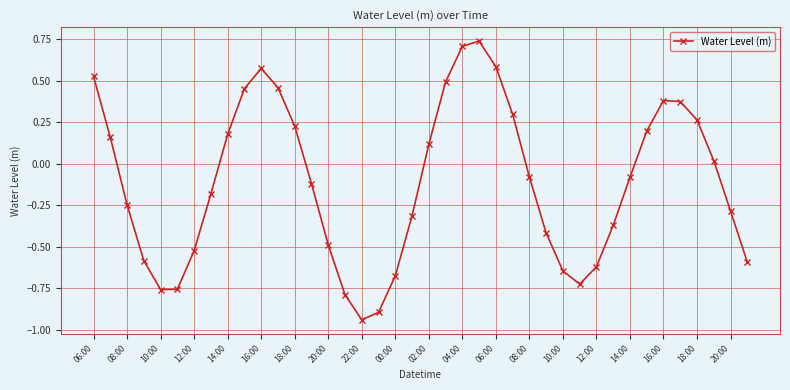

What is the difference between the maximum and minimum values?

1.7